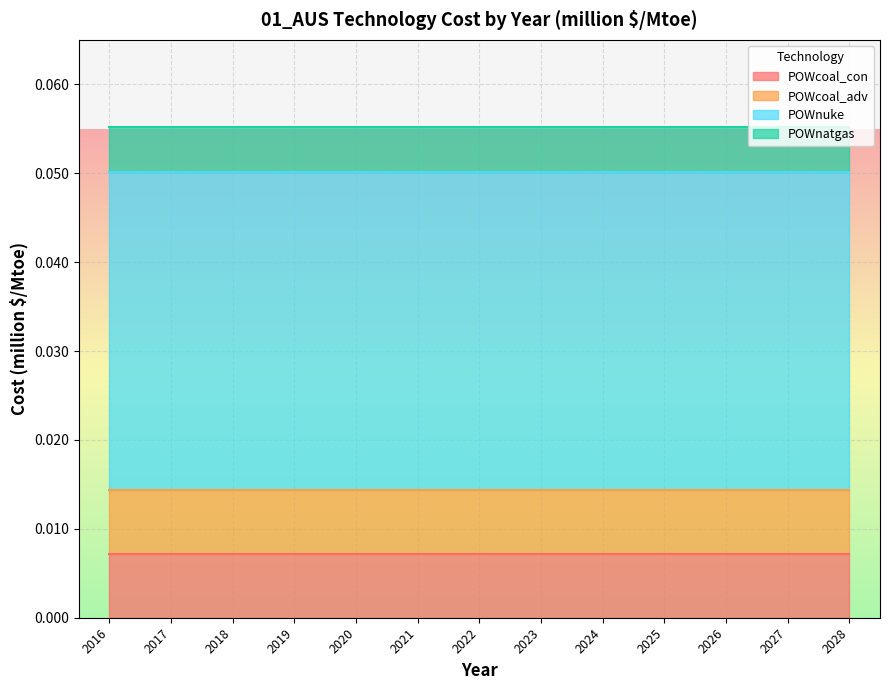

Rank the categories by POWnuke value from lowest to highest.

2016, 2017, 2018, 2019, 2020, 2021, 2022, 2023, 2024, 2025, 2026, 2027, 2028